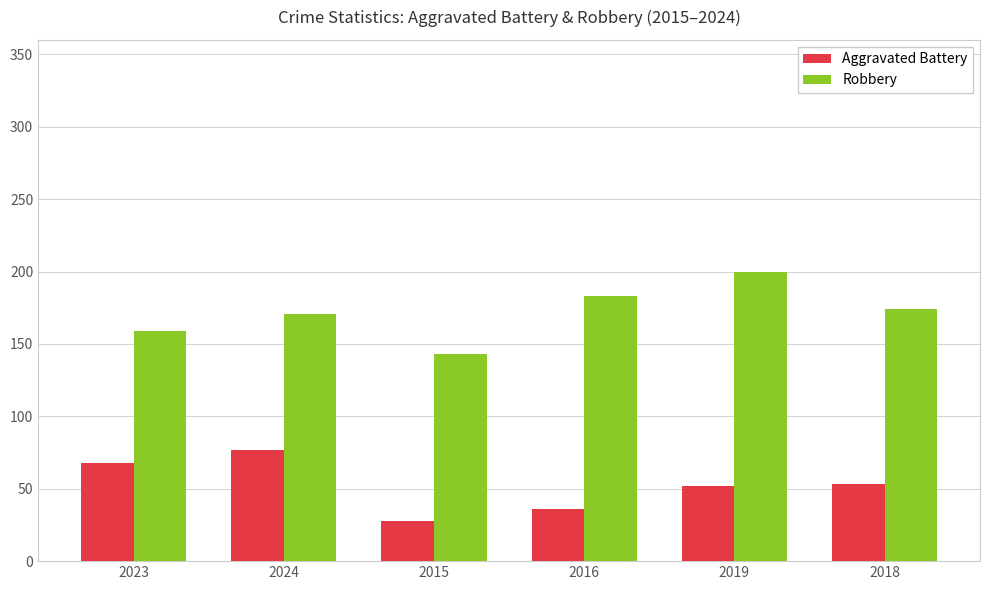

Which series has the widest spread of values?

Robbery